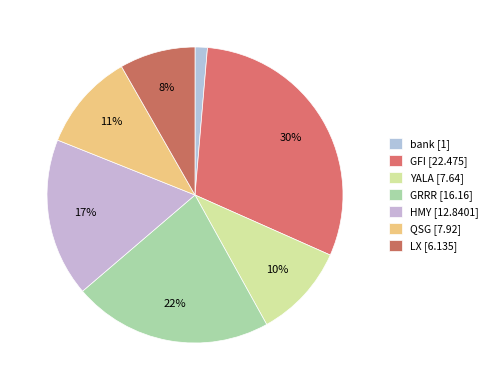

Do LX and bank together represent more than half of the pie?

No